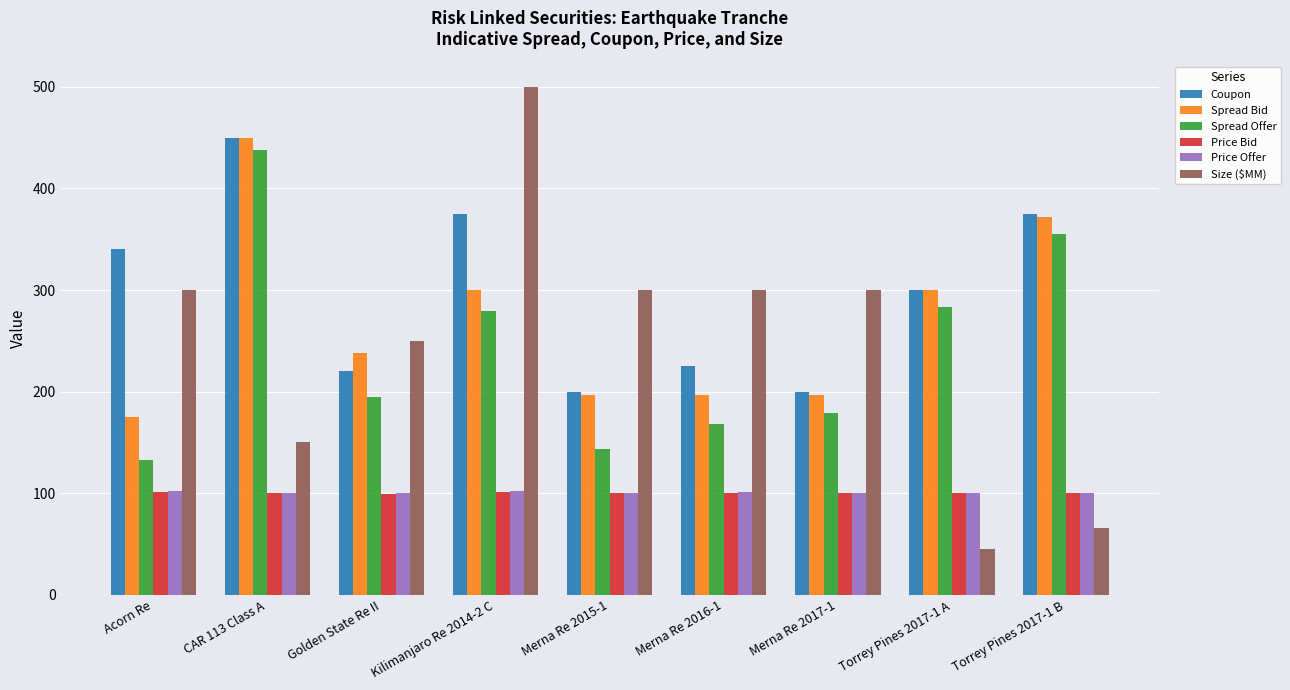

Which series has the largest total across all categories?

Coupon